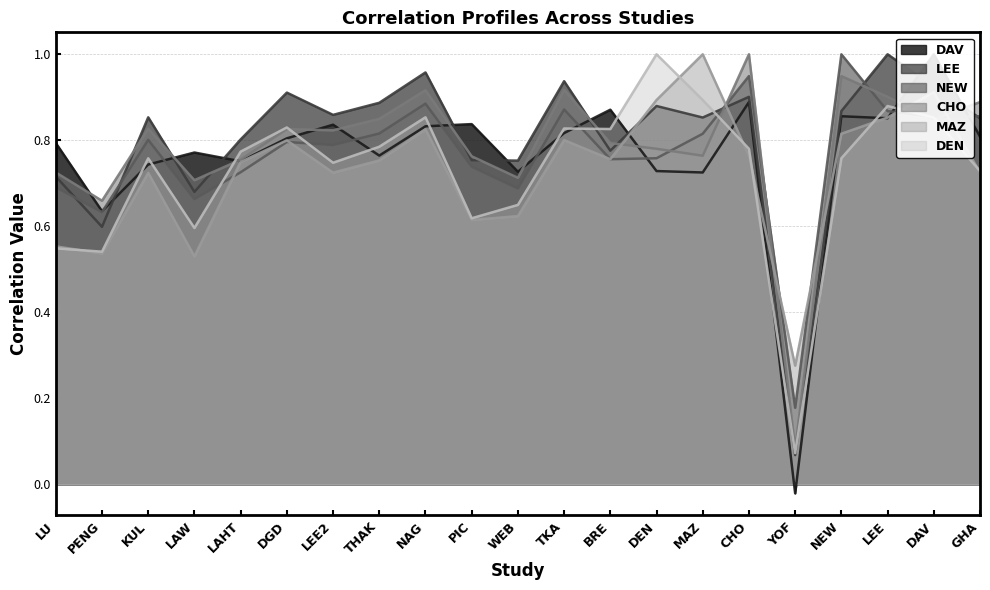

Is the value of NEW at LU greater than the value of LEE at LAW?

Yes